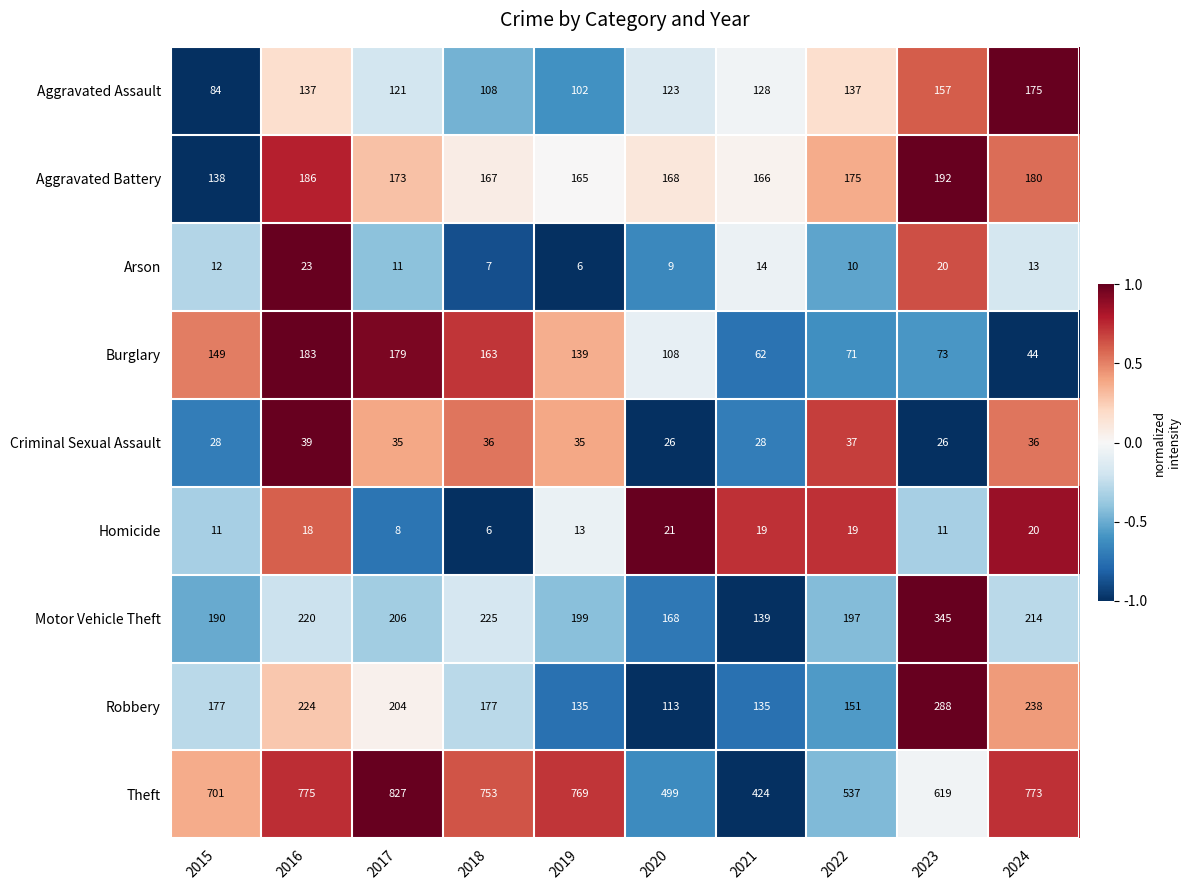

Rank the series by their maximum value, from highest to lowest.

Theft, Motor Vehicle Theft, Robbery, Aggravated Battery, Burglary, Aggravated Assault, Criminal Sexual Assault, Arson, Homicide